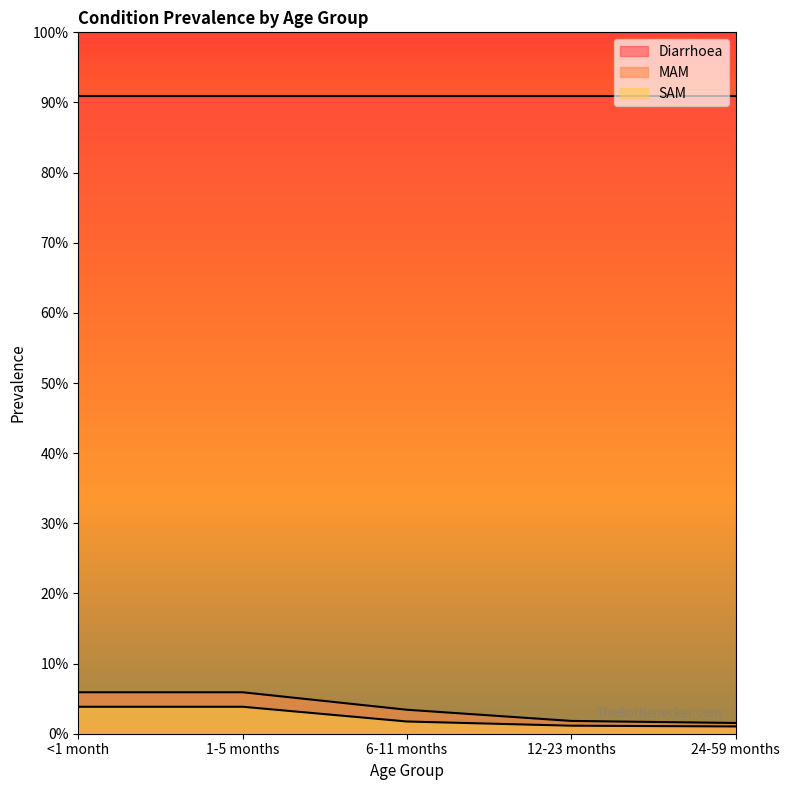

What are all the series names shown in the legend?

Diarrhoea, MAM, SAM